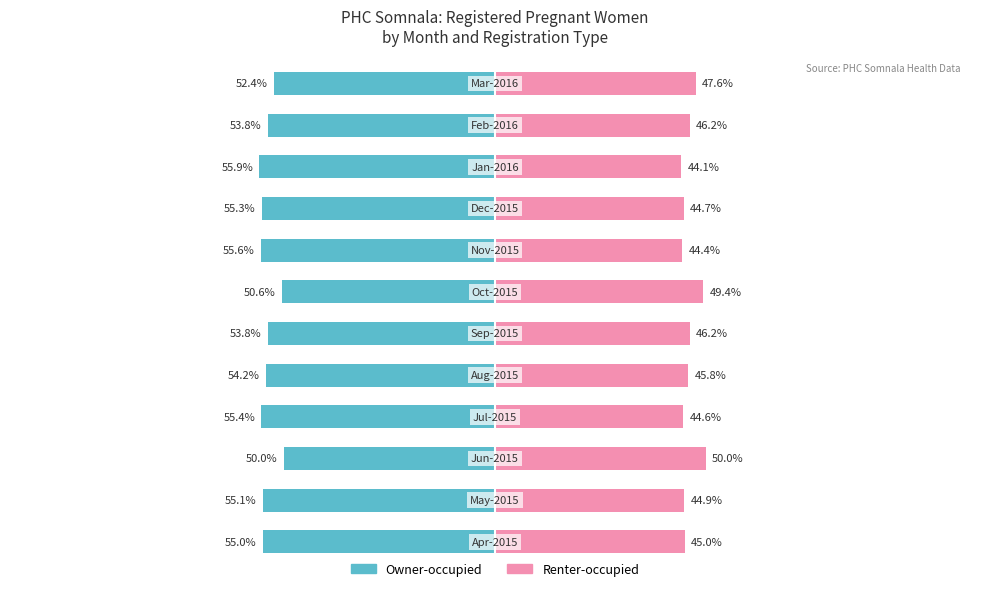

What is the maximum value for Renter-occupied?

50.0